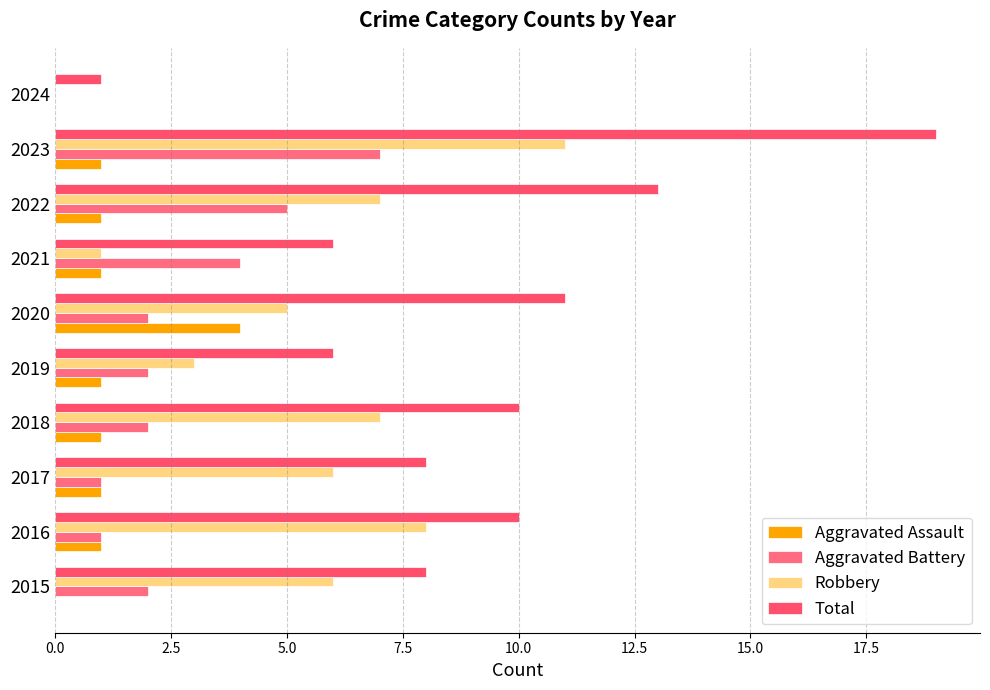

What is the highest value of the Aggravated Battery series?

7